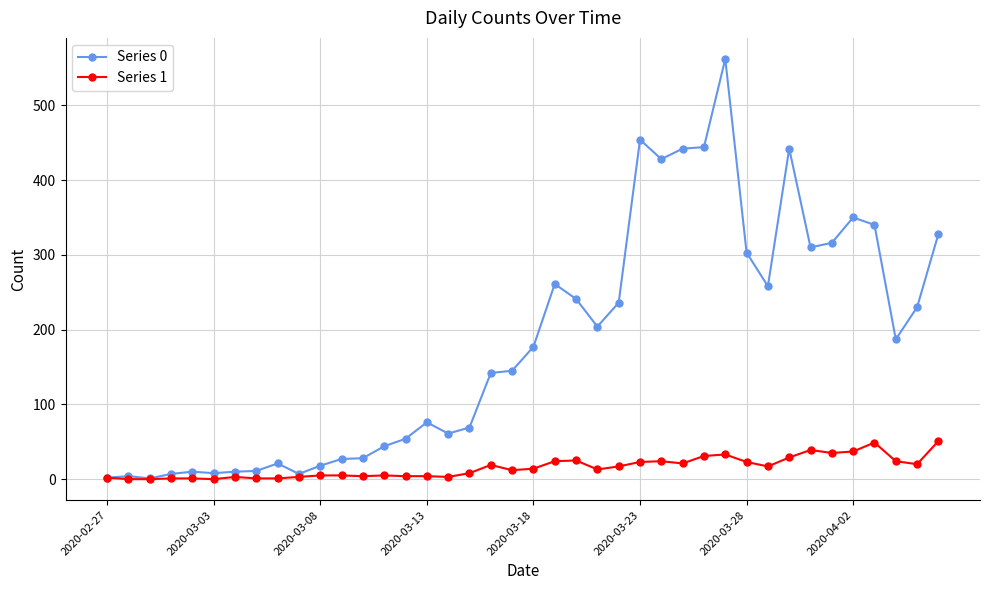

What is the greatest value displayed?

562